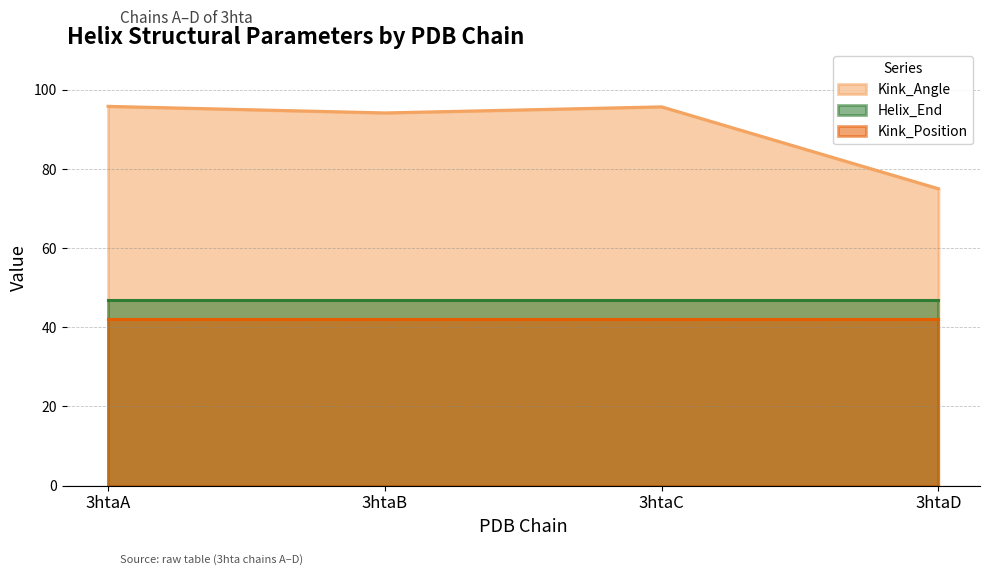

How many data points does each series have?

4